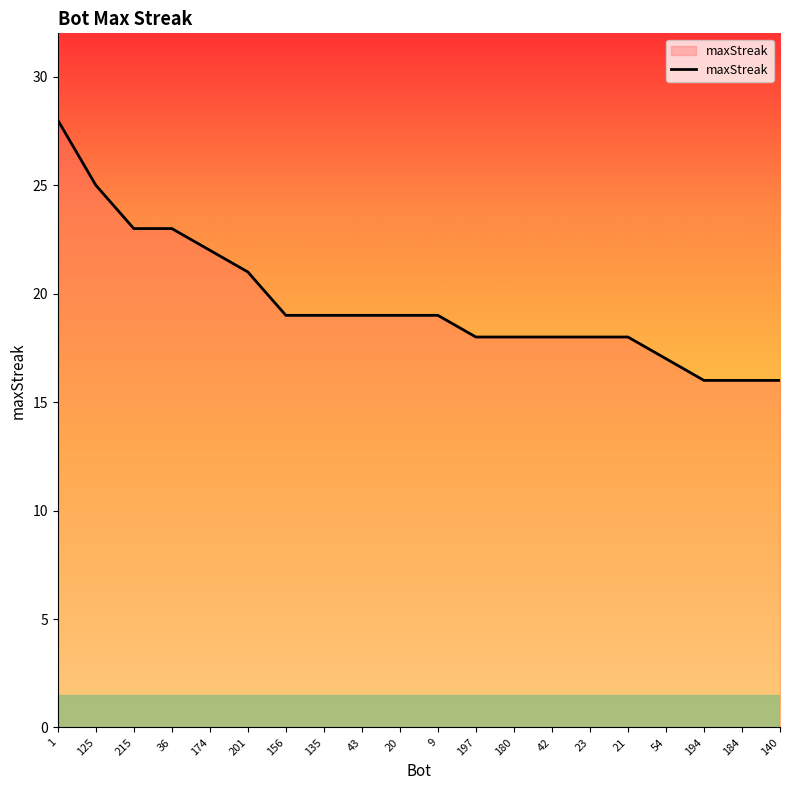

What position from the left is 140?

20